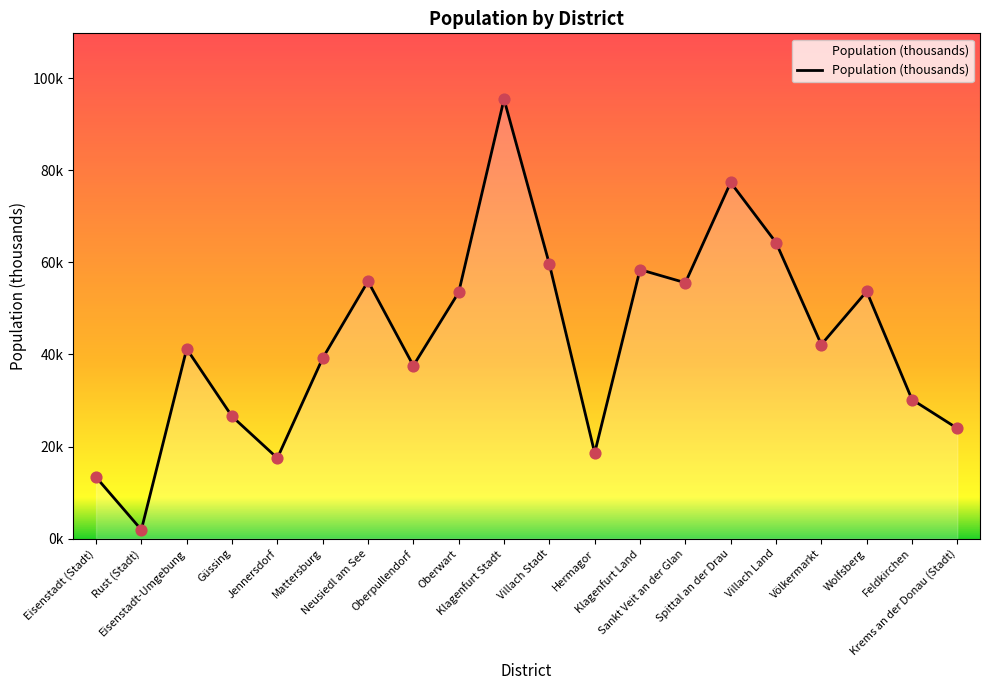

What is the ratio of the value at Hermagor to the value at Feldkirchen?

0.6